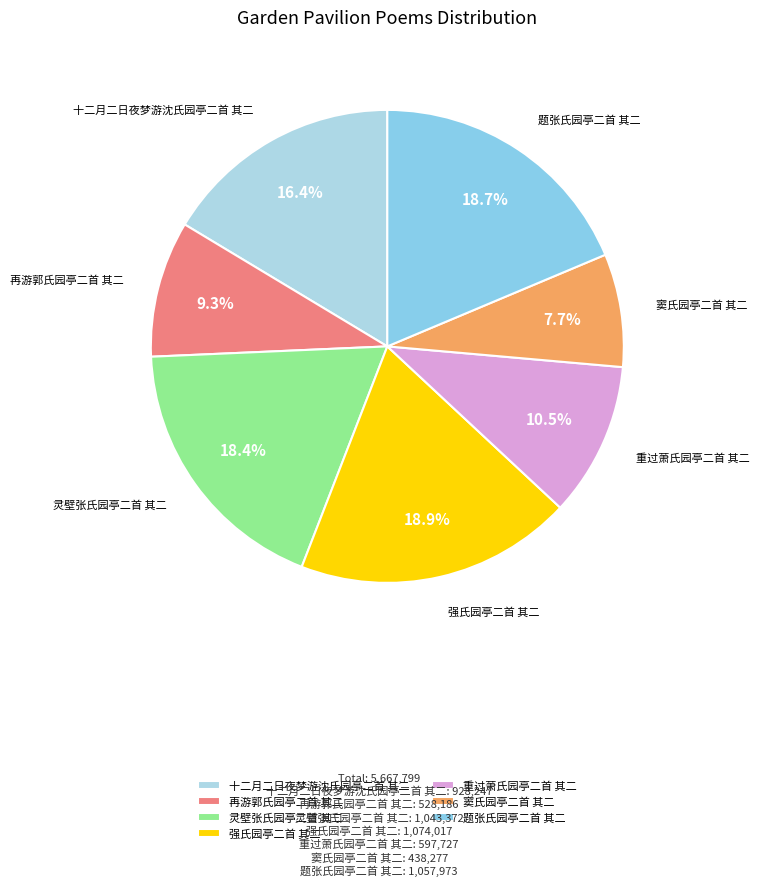

To the nearest percent, what is the average slice percentage?

14%